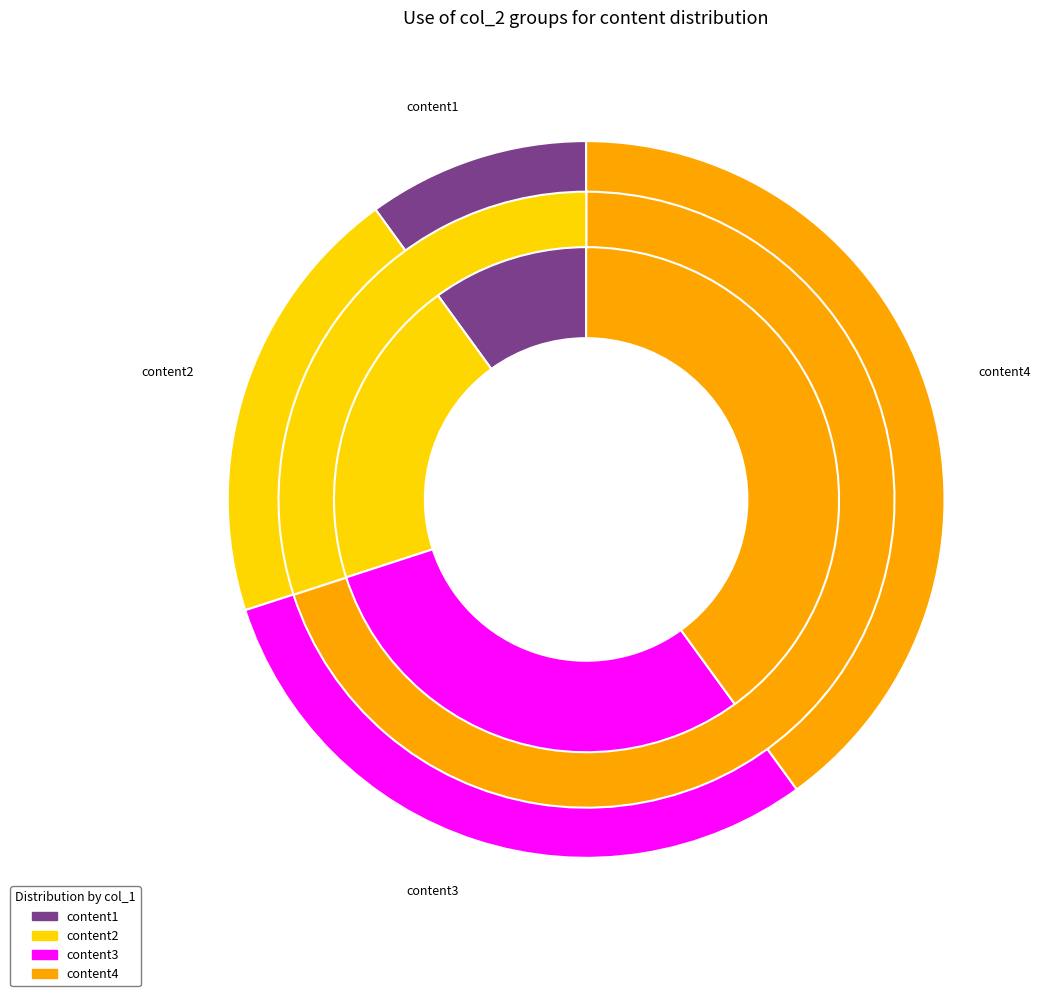

What percentage is the content2 slice, to the nearest percent?

20%